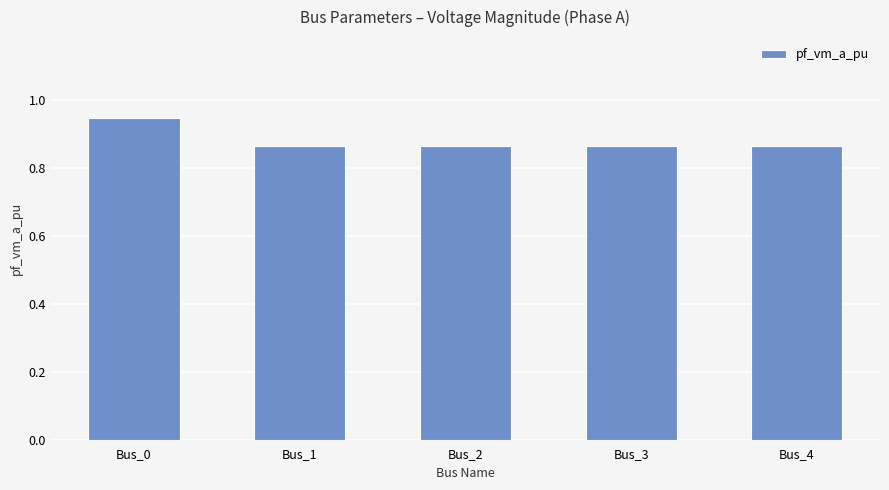

True or false: the data shows 1.4 at Bus_1.

False